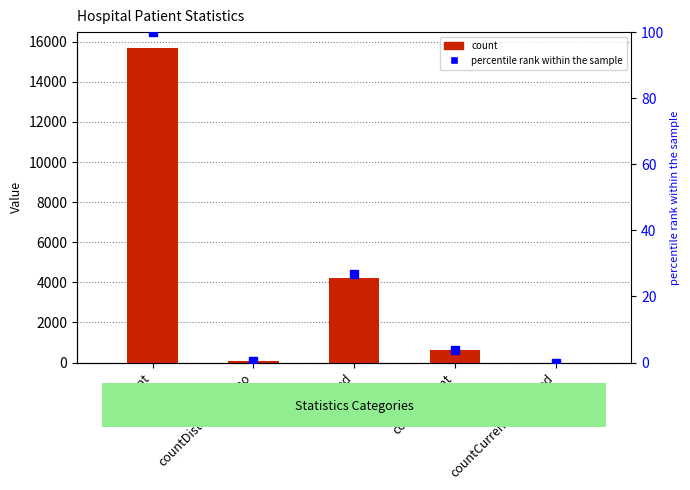

Rank the series by their maximum value, from highest to lowest.

count, percentile rank within the sample